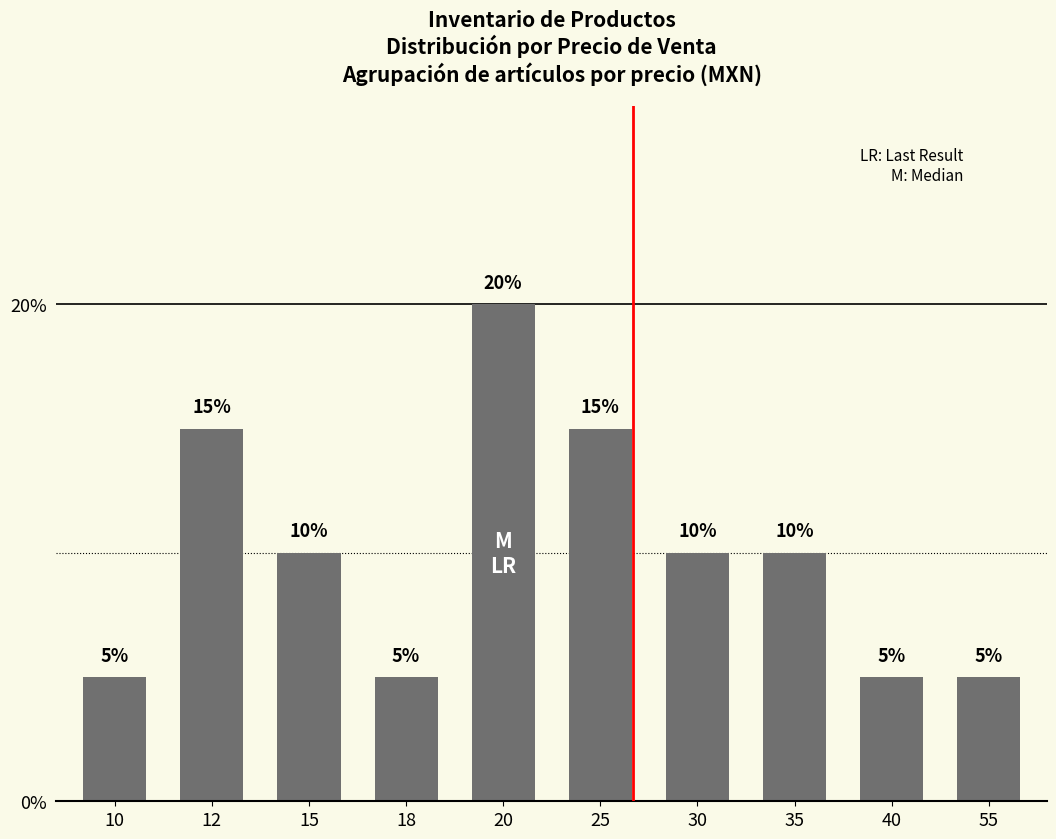

The value at 30 is 10. True or false?

True